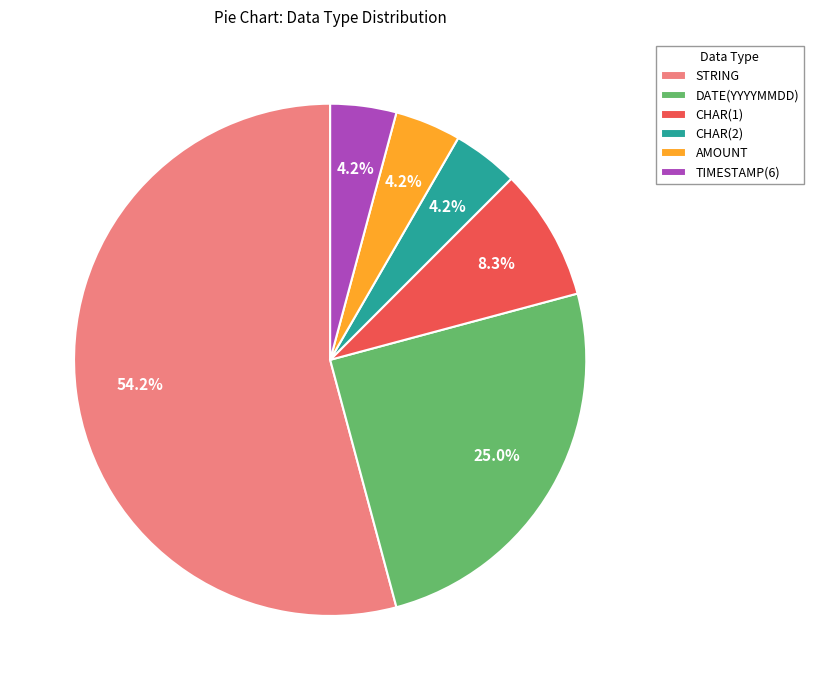

What is the largest slice in the pie chart?

STRING